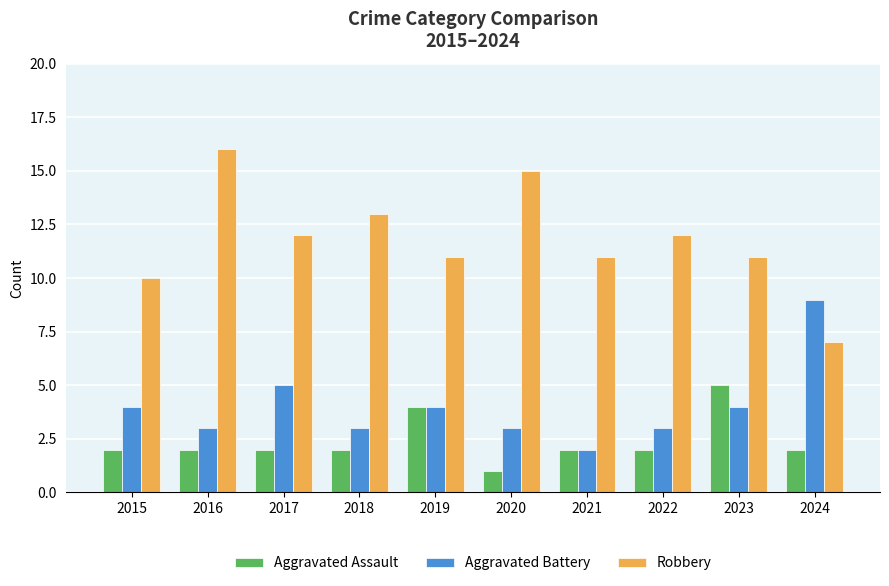

What is the value of the Aggravated Battery bar at the 6th from the left?

3